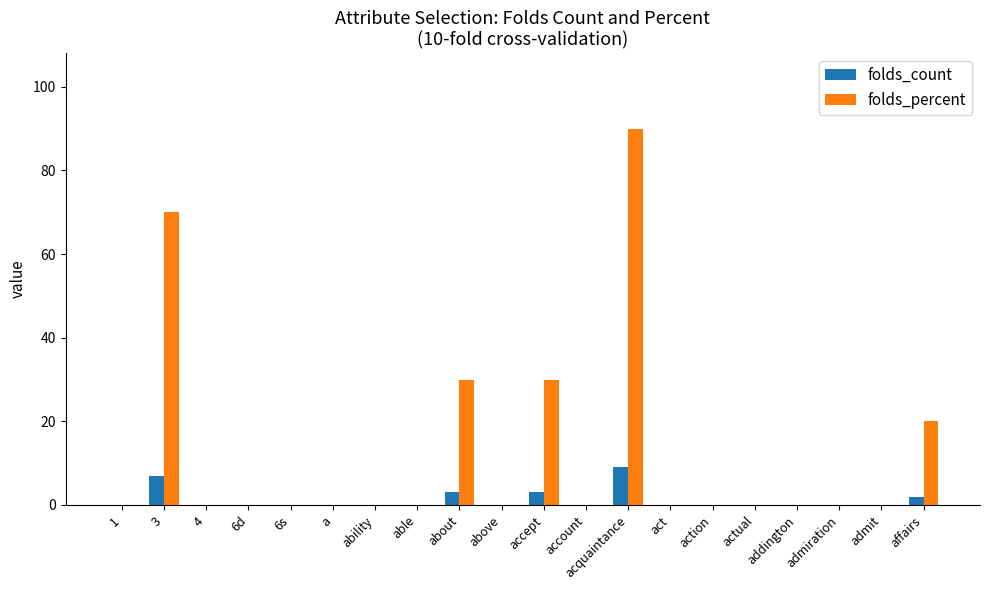

True or false: folds_count has a value of 3 at about.

True